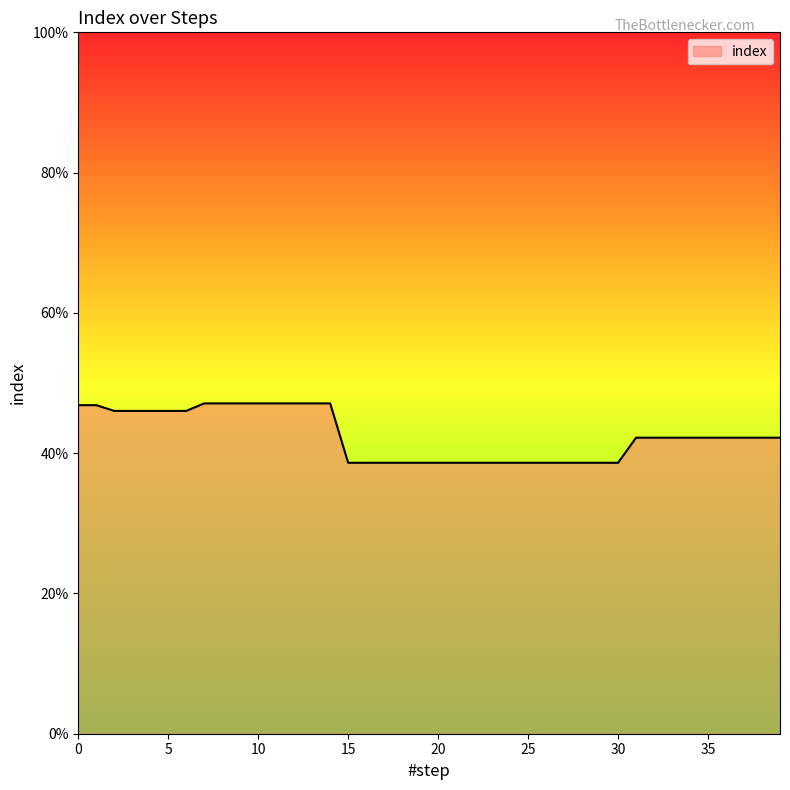

Does the chart display data point markers on the line(s)?

No